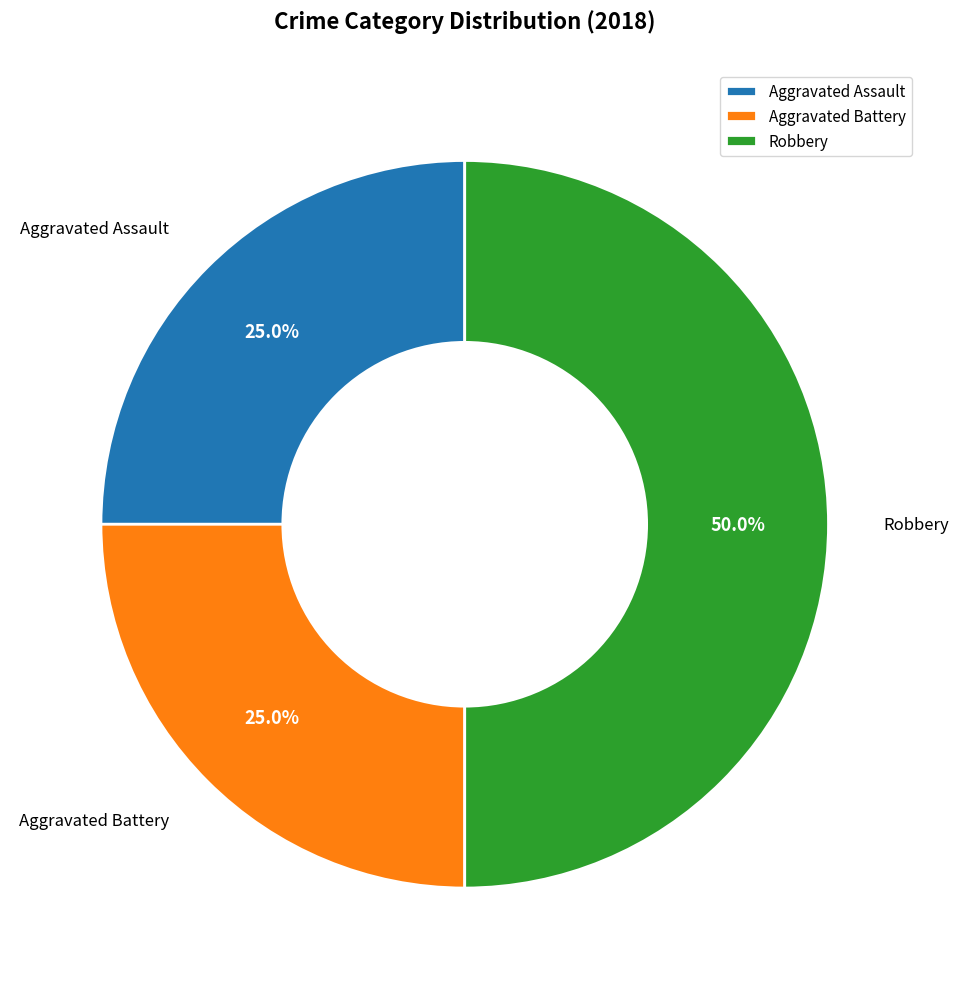

Is Aggravated Battery the majority of the pie?

No